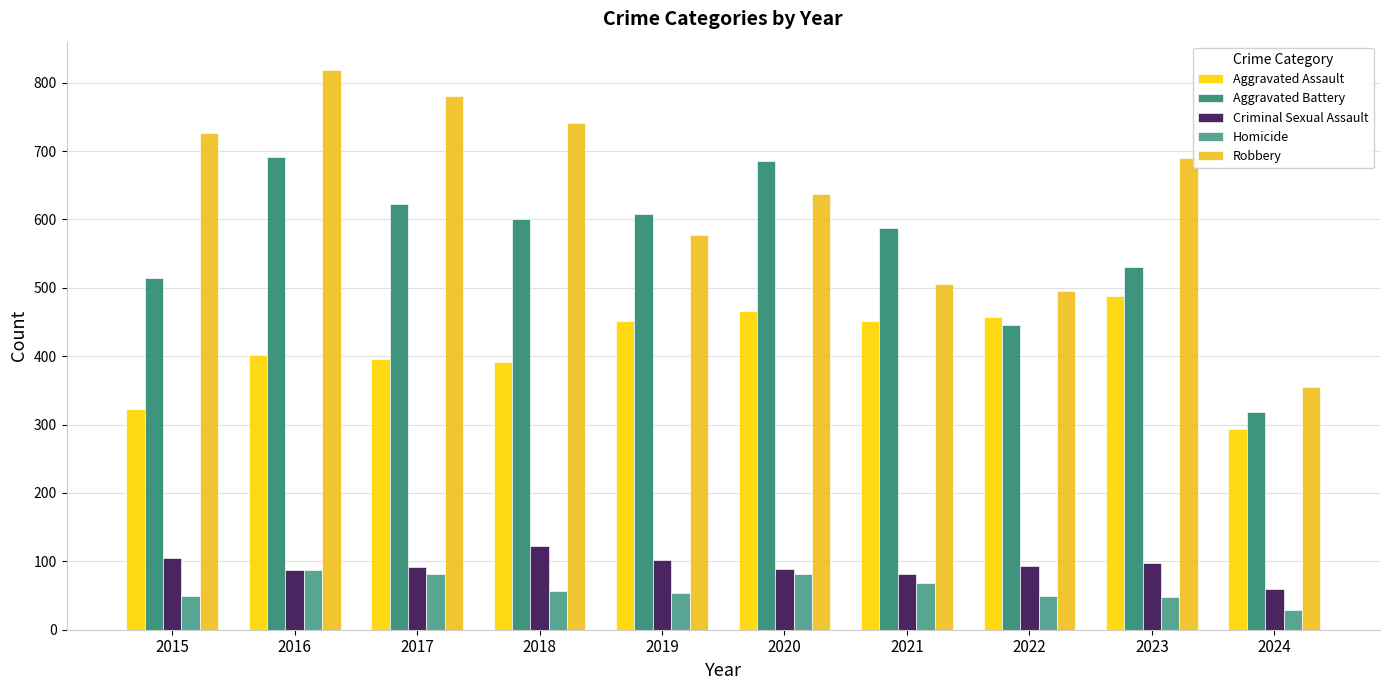

What is the value of the Robbery bar at the 6th from the left?

637